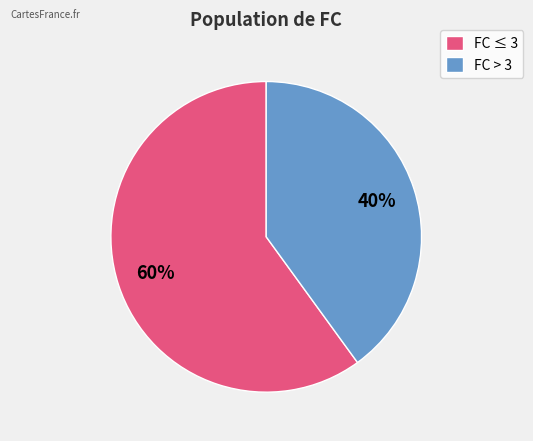

What is the smallest slice in the pie chart?

FC > 3